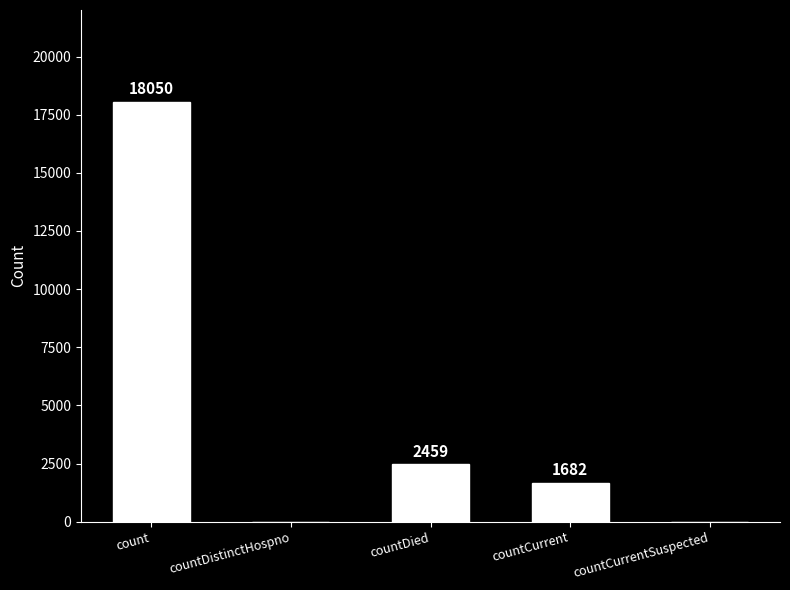

What is the sum of the values at countCurrent and countDied?

4141